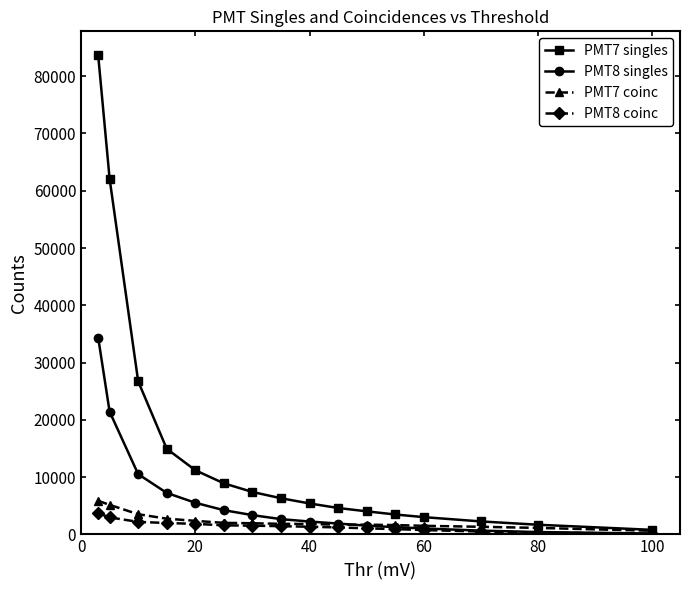

Which series has the widest spread of values?

PMT7 singles